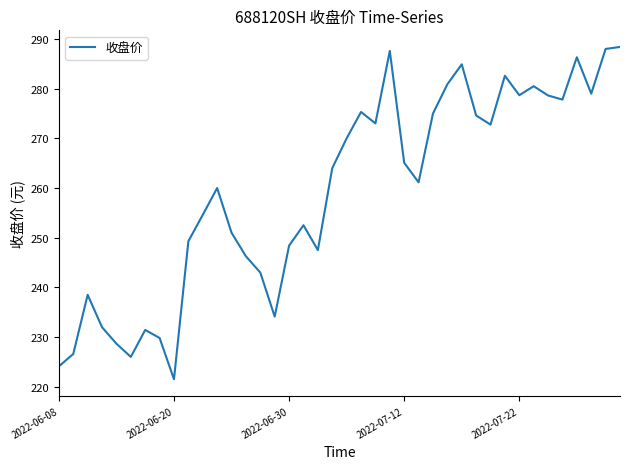

What is the greatest value displayed?

288.4